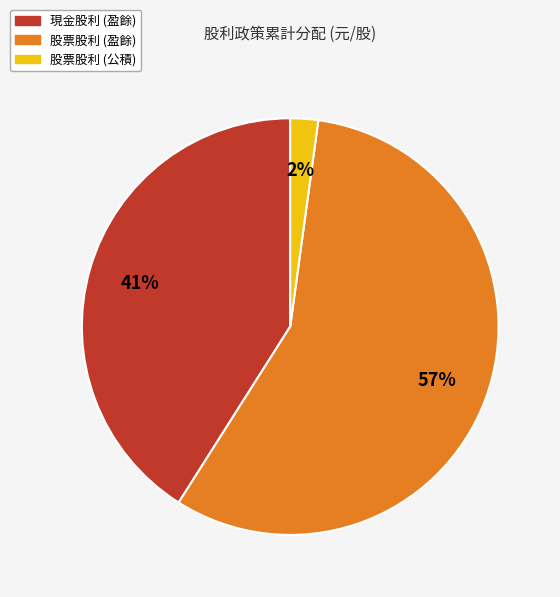

Is there any slice that represents more than half of the pie?

Yes